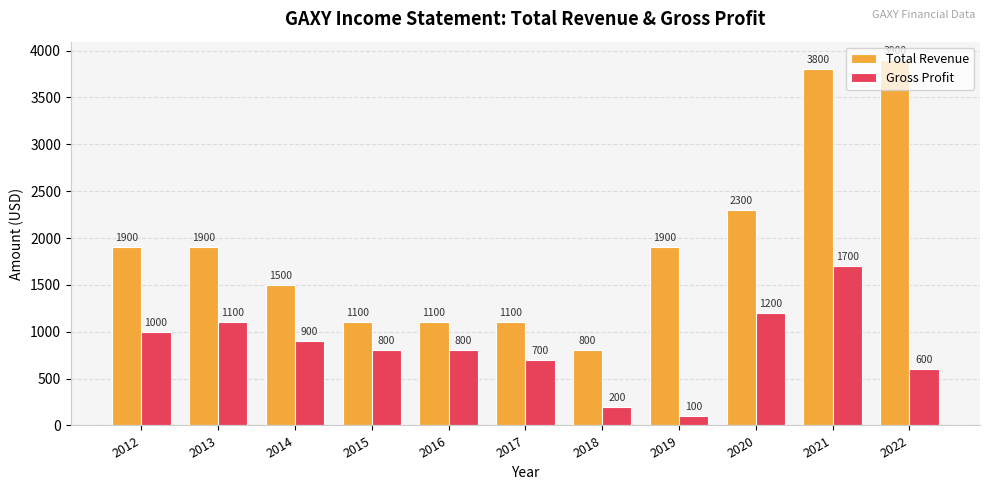

Count the number of categories in the chart.

11